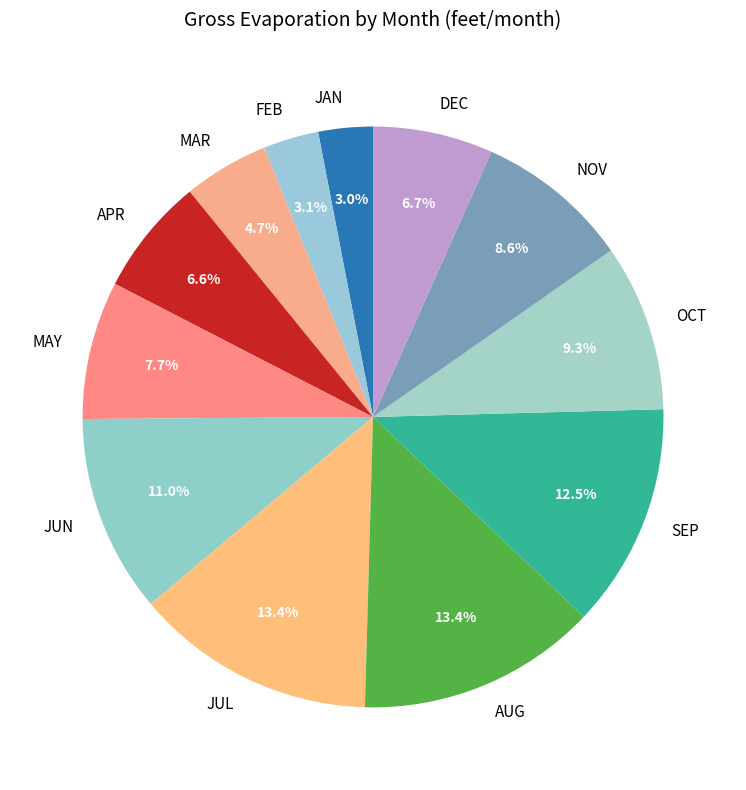

Does MAY account for over 50% of the chart?

No